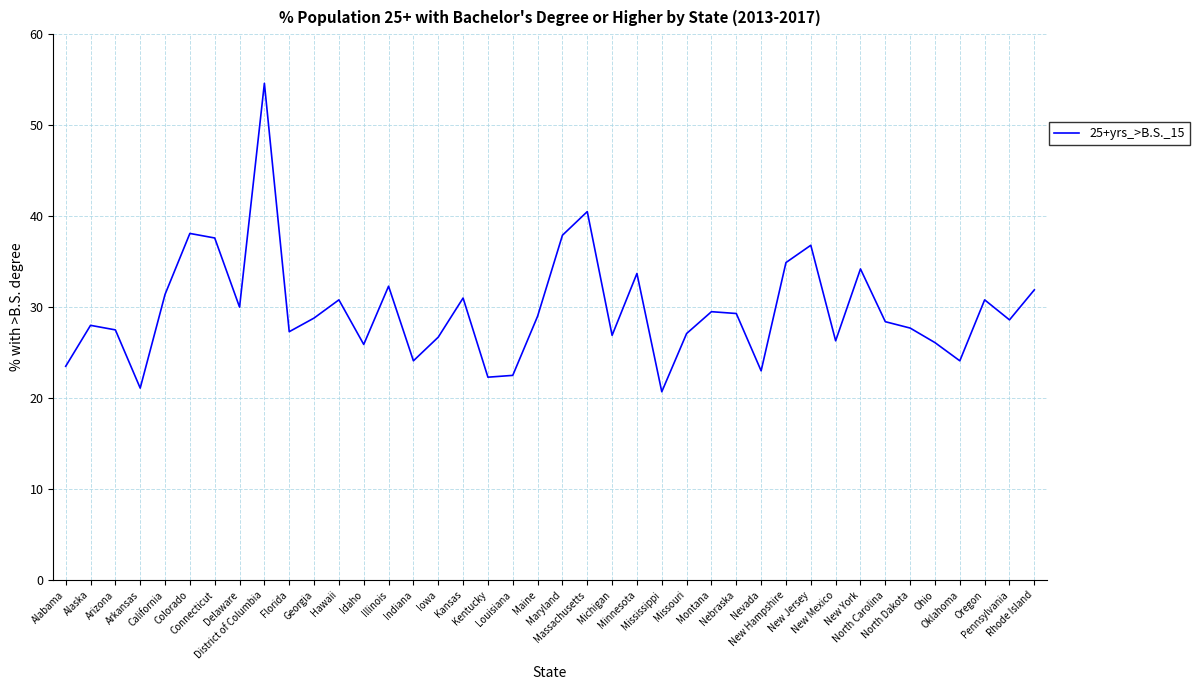

What is the difference between the maximum and second lowest values?

33.5